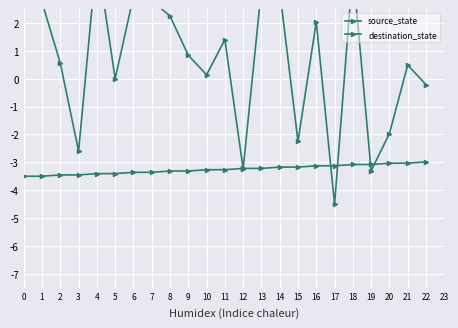

What is the value of the source_state point at the 18th from the left?

-3.1